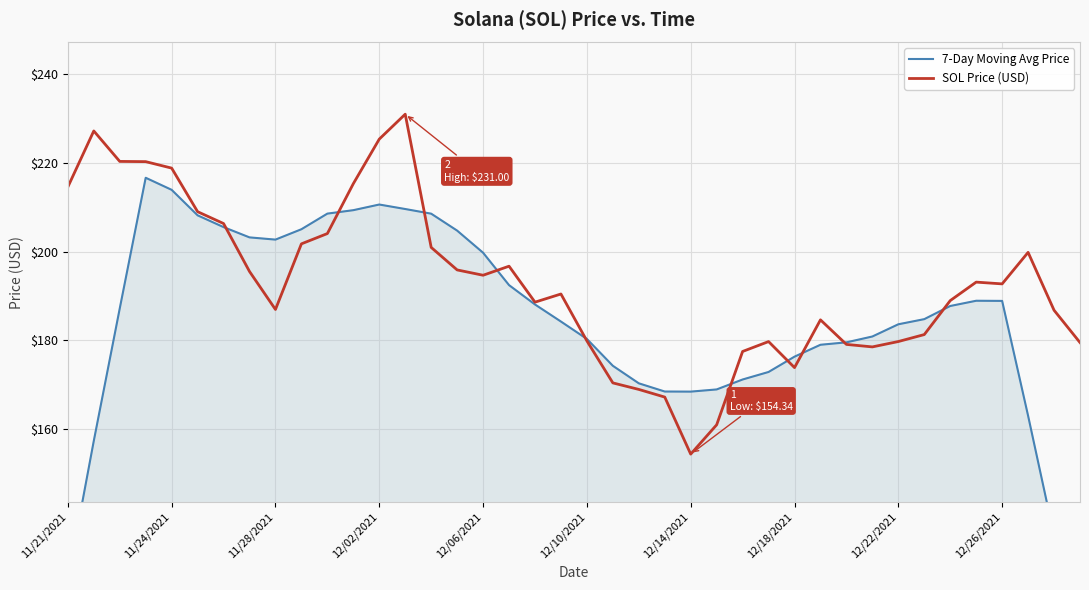

What is the smallest value displayed?

108.4